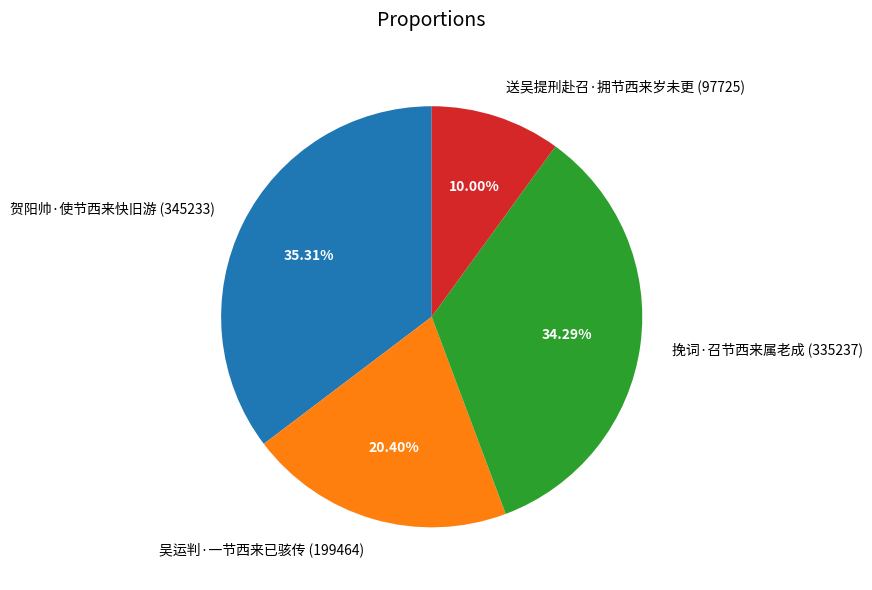

True or false: 送吴提刑赴召·拥节西来岁未更 accounts for 1% of the total.

False